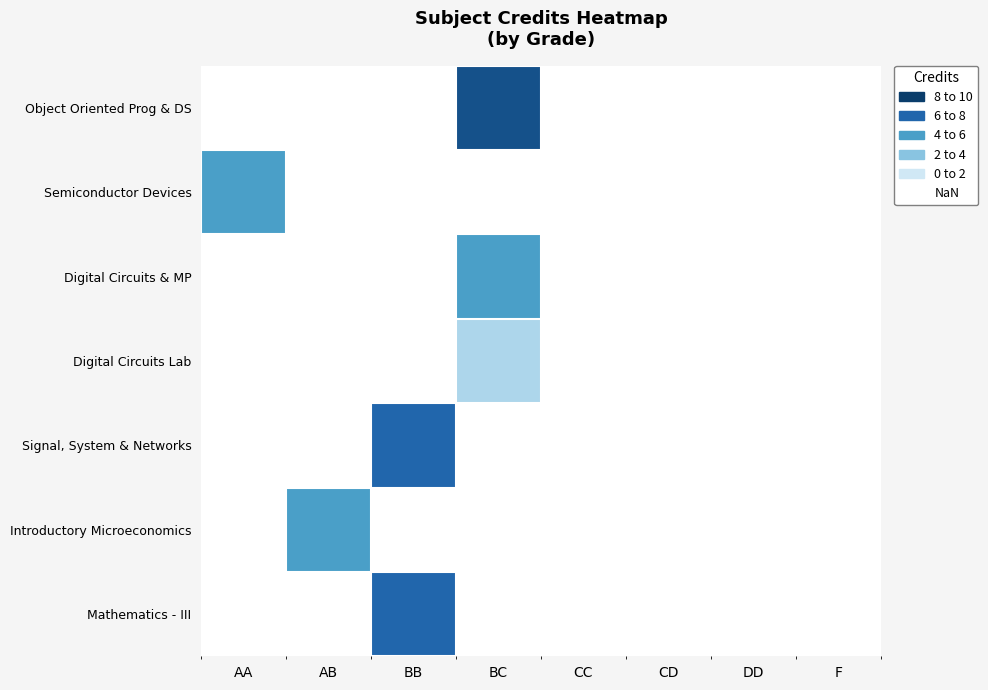

How many positive values does the Signal, System & Networks series have?

1